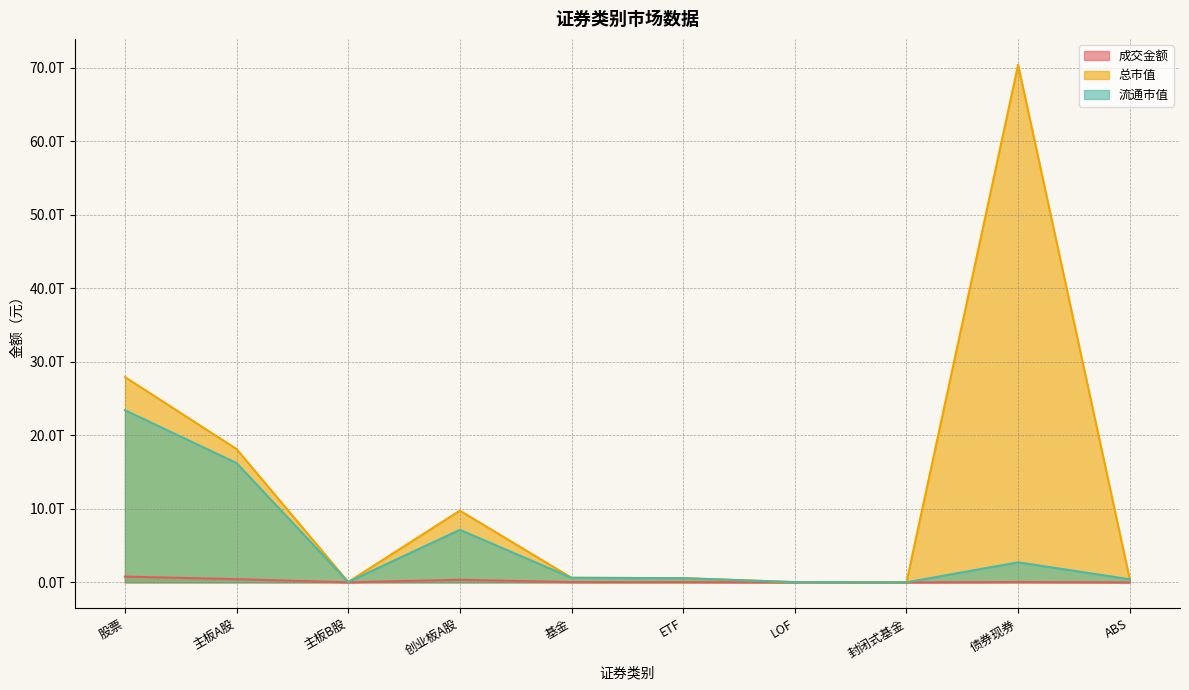

In 成交金额, how many points are higher than both neighbors (excluding endpoints)?

2